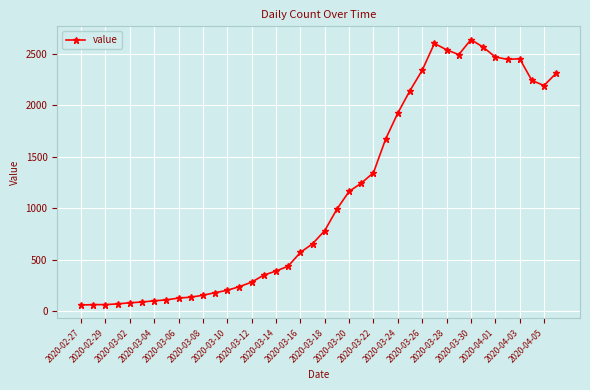

True or false: the data has more than 0 interior local peaks.

True